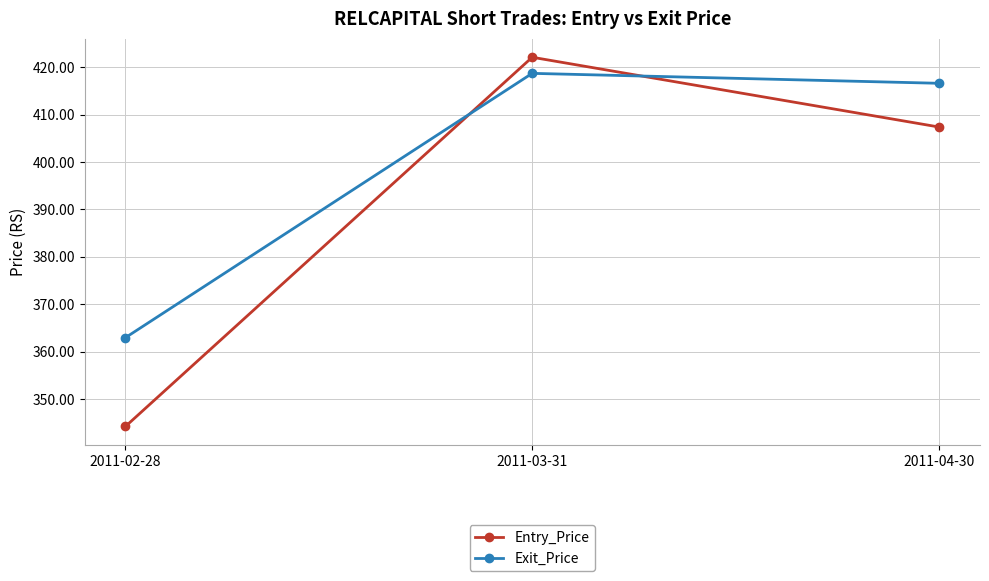

What are all the series names shown in the legend?

Entry_Price, Exit_Price